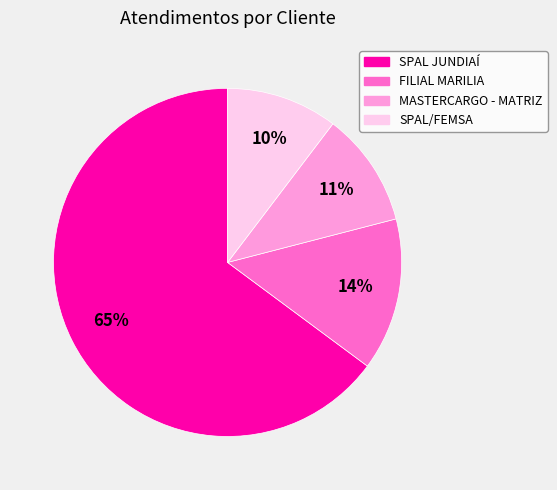

To the nearest percent, what is the average slice percentage?

25%